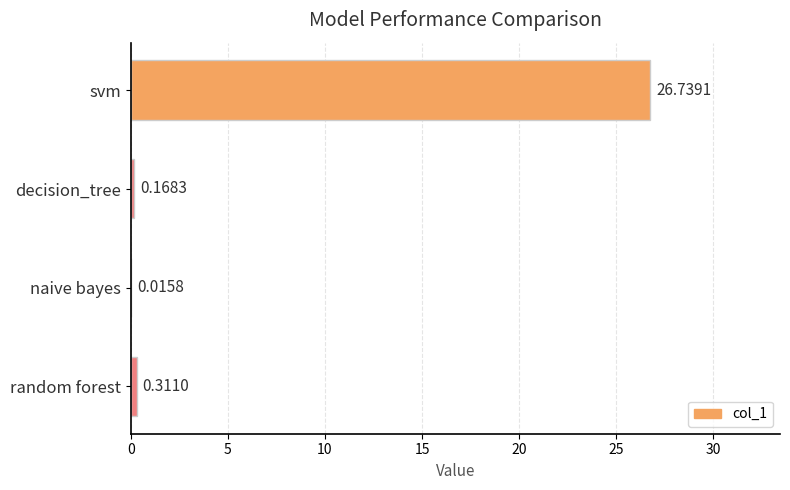

How many data points does each series have?

4